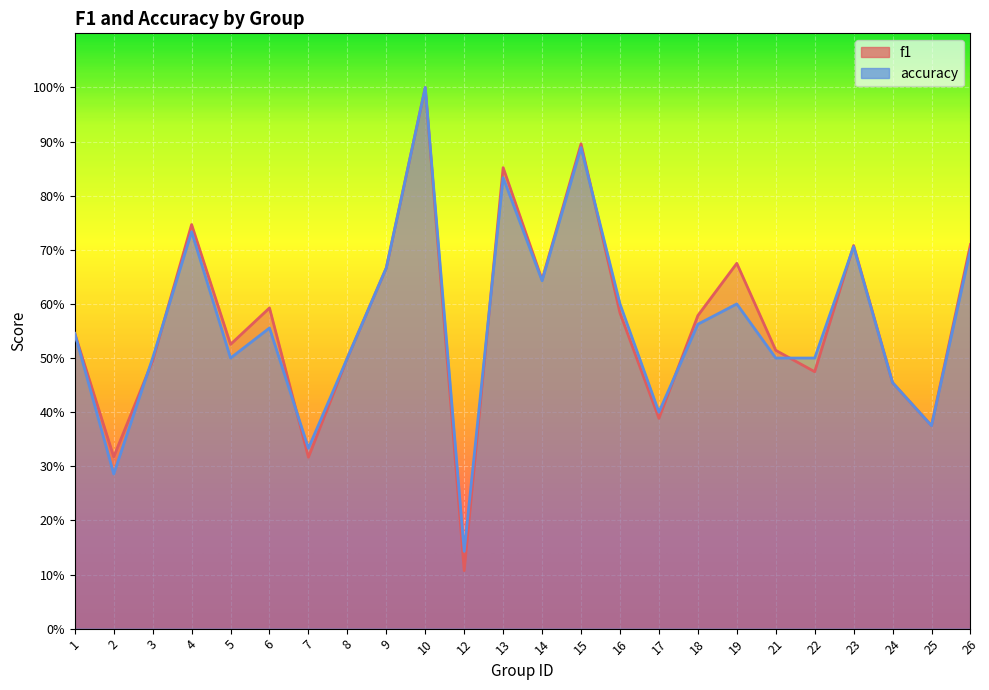

Is it true that f1 equals 1.1 at 4?

False